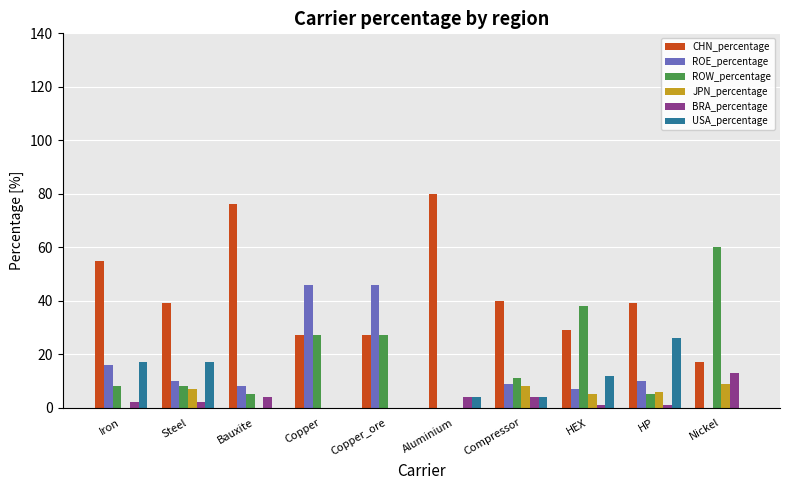

How many groups of bars are there?

10